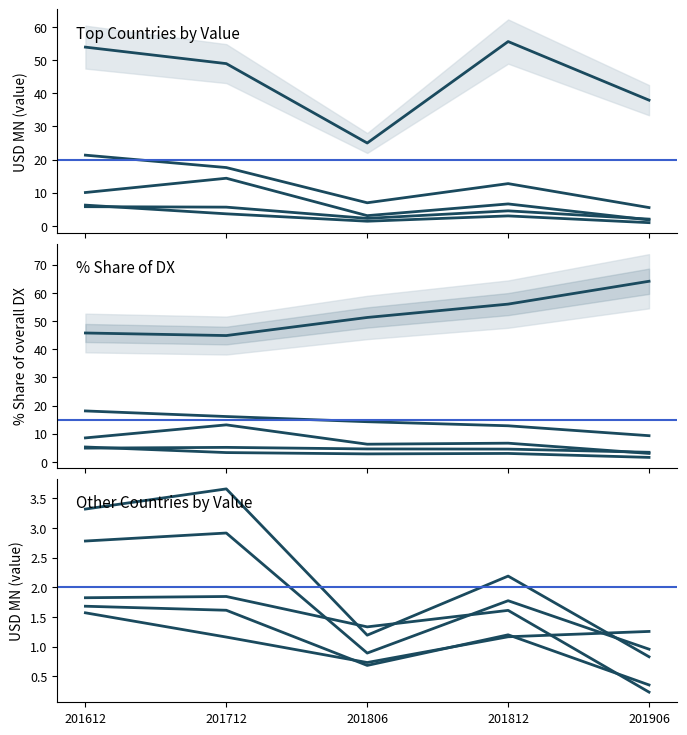

True or false: UNITED KINGDOM has a value of 4.1 at 201612.

False